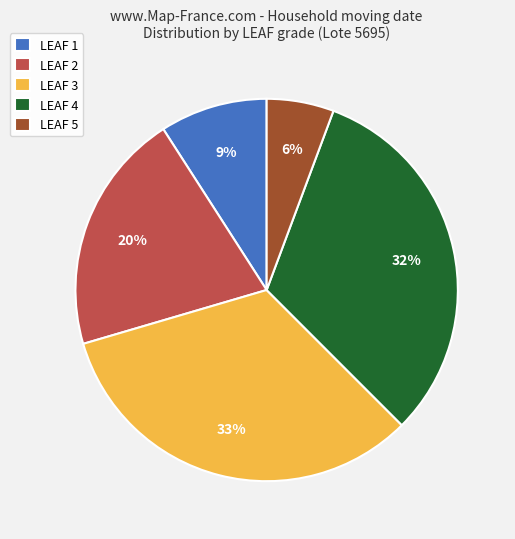

What is the largest slice in the pie chart?

LEAF 3